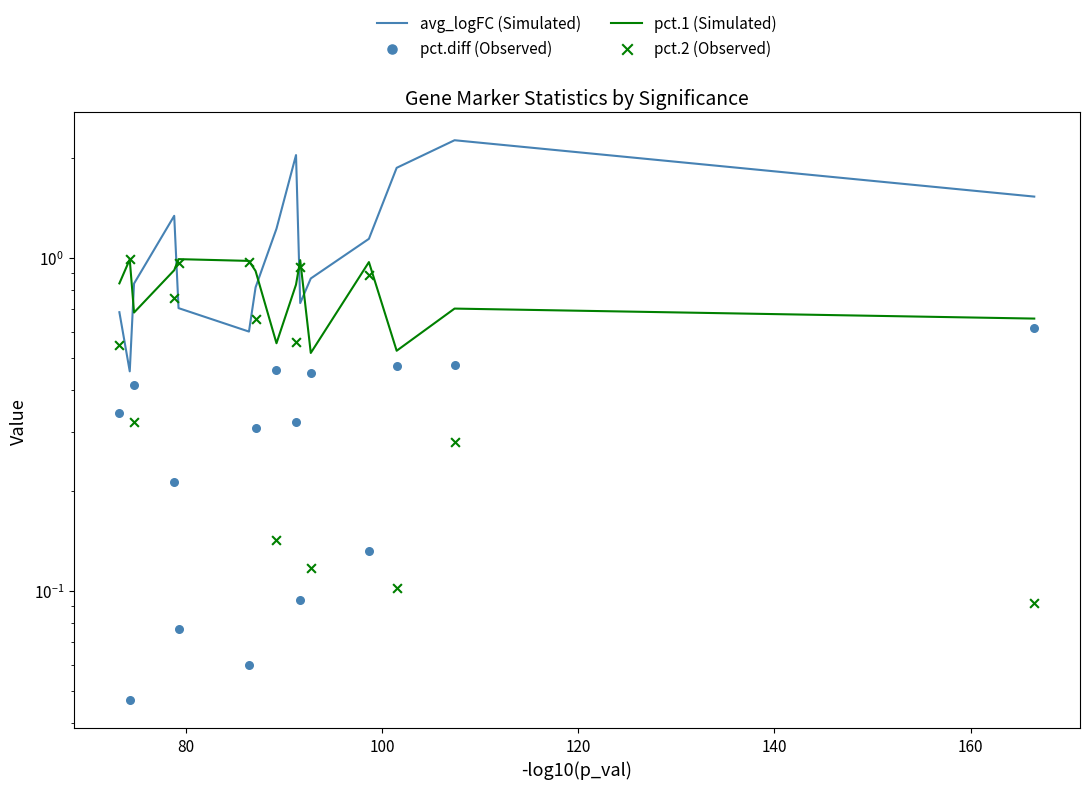

Which series contains the highest Y value?

avg_logFC (Simulated)